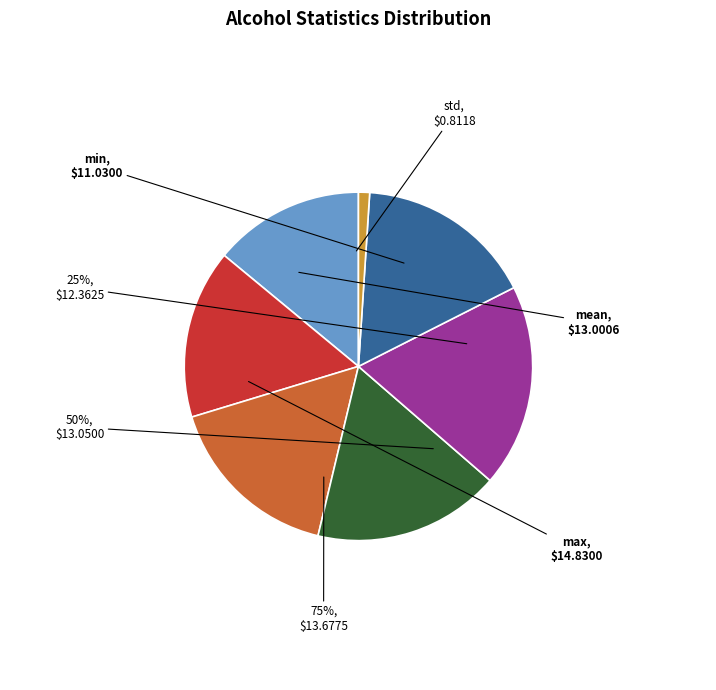

Is it true that max is 19% of the pie?

True